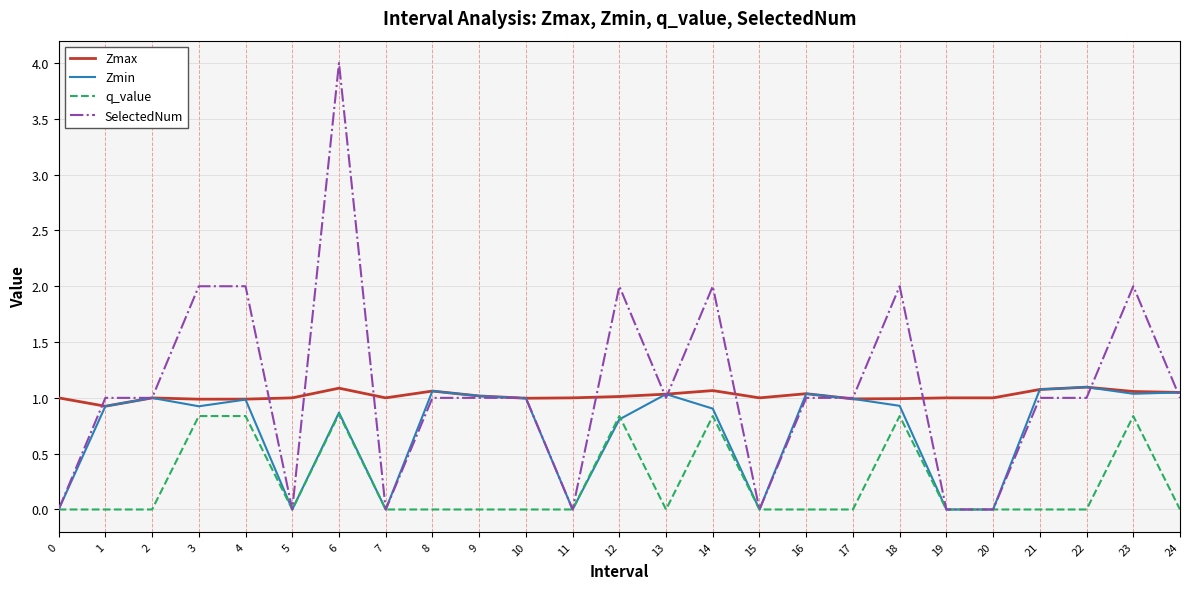

What is the total value across all series at 21?

3.2